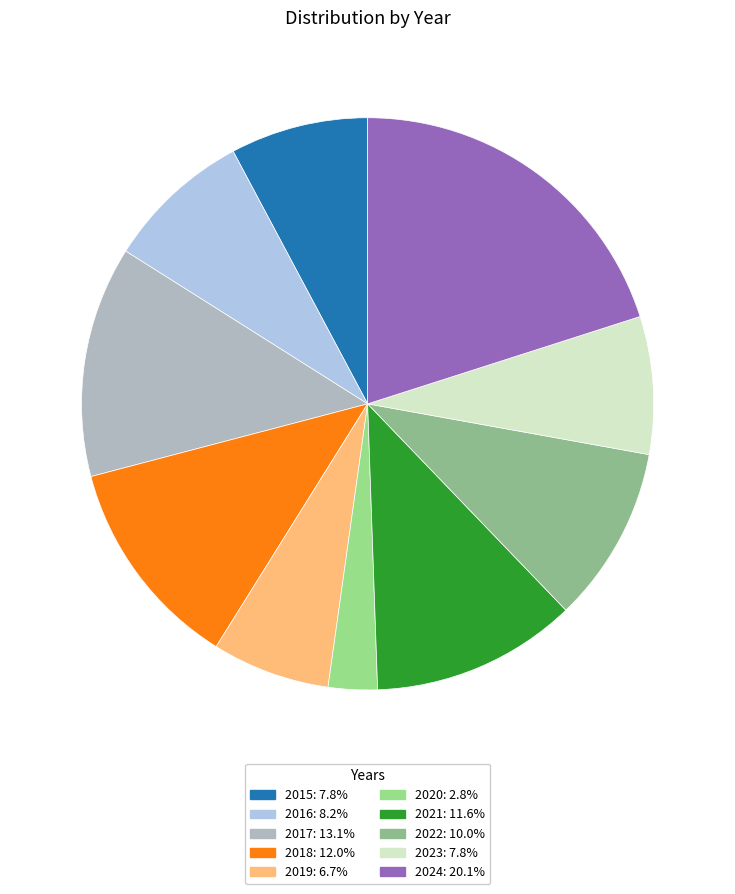

Does 2023 account for over 50% of the chart?

No